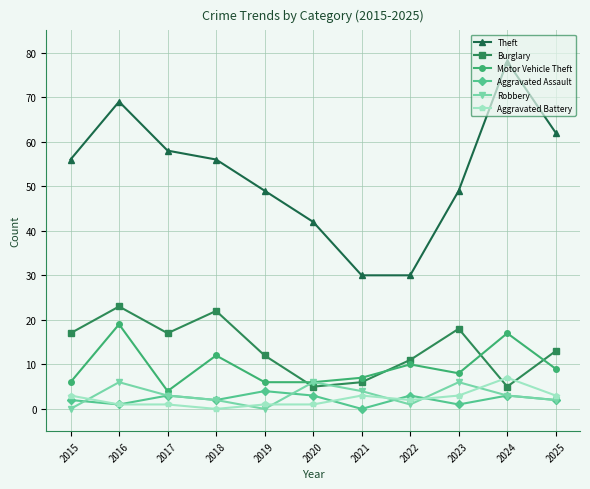

What is the value of the Motor Vehicle Theft point at the 7th from the left?

7